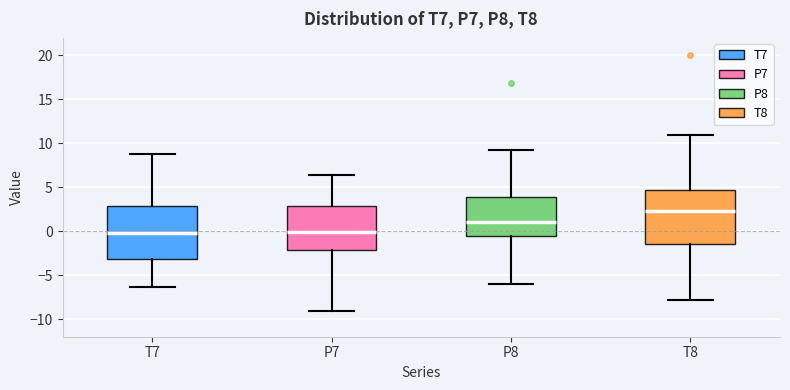

Where does the lower whisker of the box for T8 end on the y-axis? The values are not printed on the chart, so give them approximately, as read against the axis.

-8.0